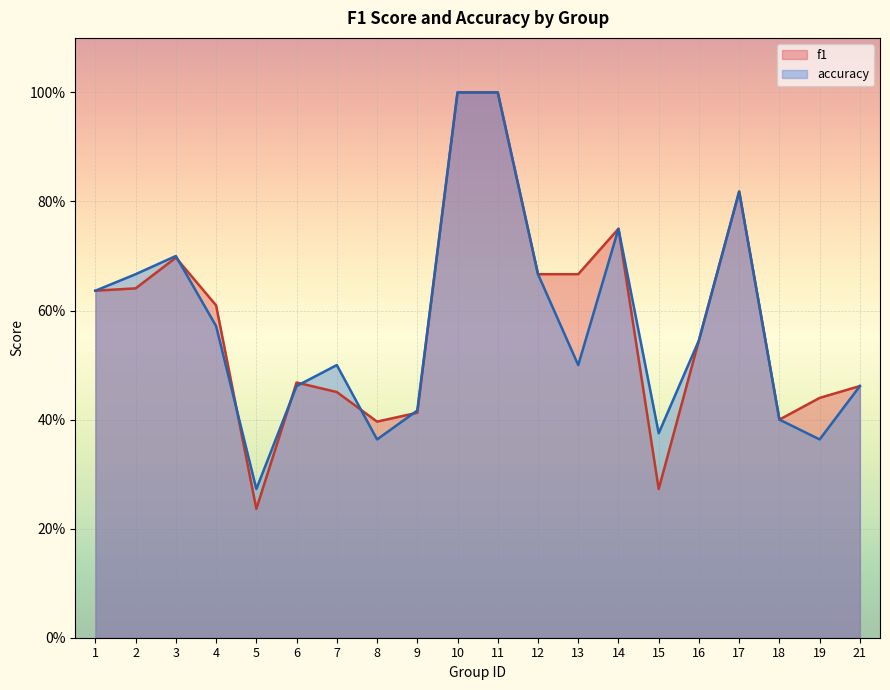

List the series in order of their peak value, lowest first.

f1, accuracy